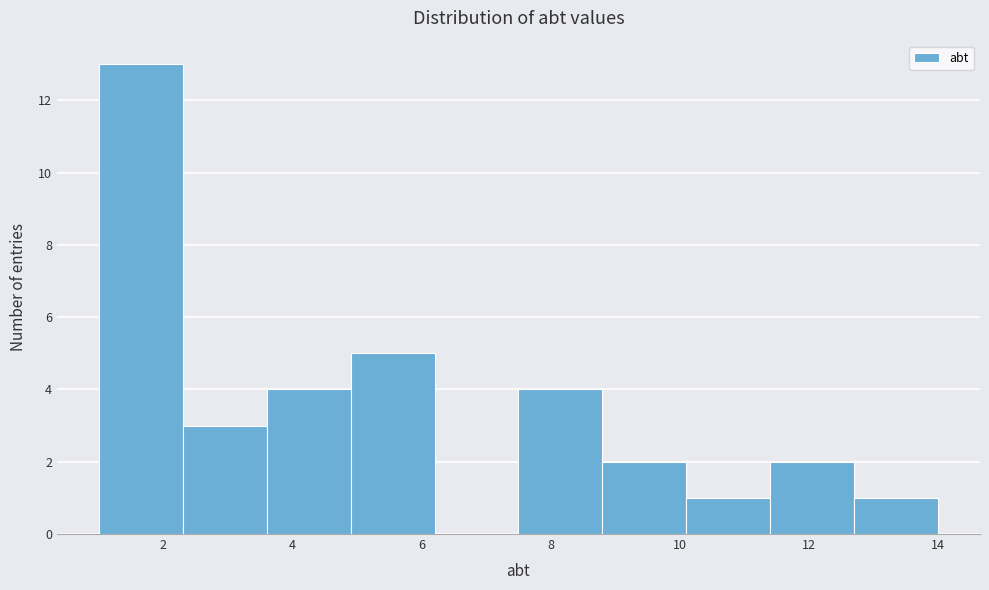

Reading left to right, transcribe this chart: for each bar, give the range it covers on the x-axis and its height. Neither the bar edges nor the heights are printed on the chart, so give them approximately, as read against the axes.

1.0 to 2.3: 13
2.3 to 3.6: 3
3.6 to 4.9: 4
4.9 to 6.2: 5
6.2 to 7.5: 0
7.5 to 8.8: 4
8.8 to 10.1: 2
10.1 to 11.4: 1
11.4 to 12.7: 2
12.7 to 14.0: 1